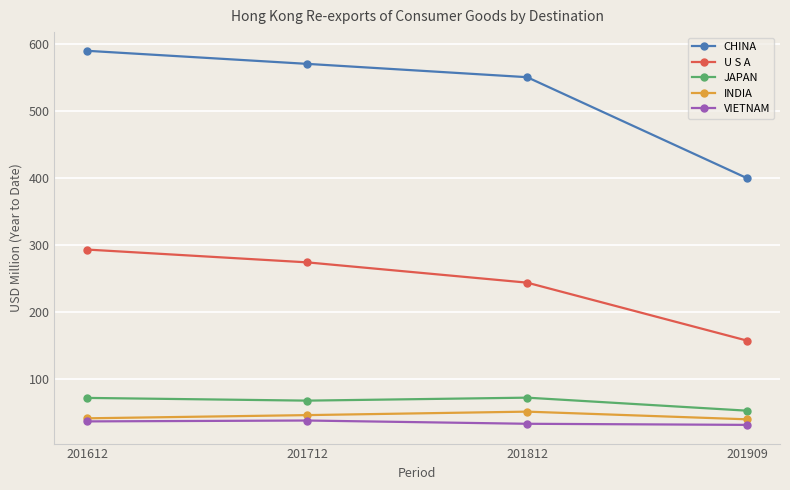

True or false: JAPAN and VIETNAM cross at least once.

False